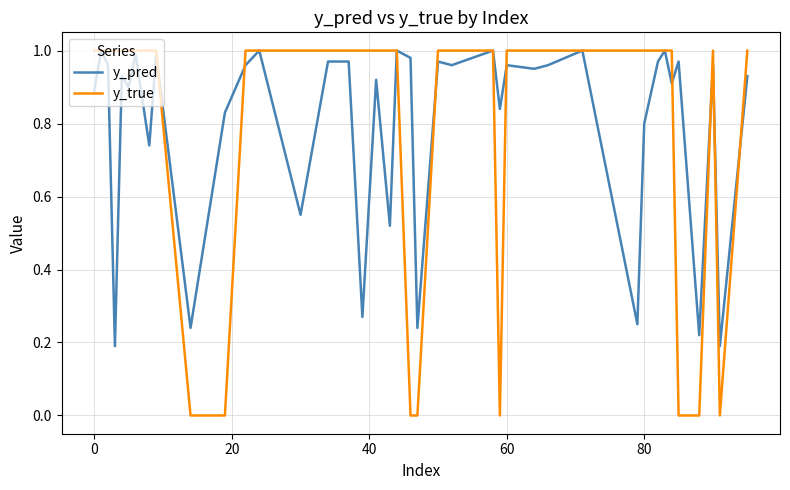

Which series has the largest range (max minus min)?

y_true